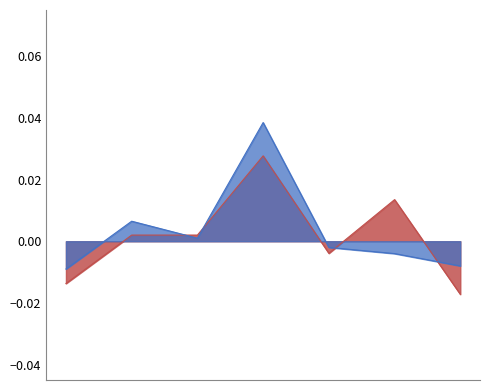

In 量比, how many points are lower than both neighbors (excluding endpoints)?

1